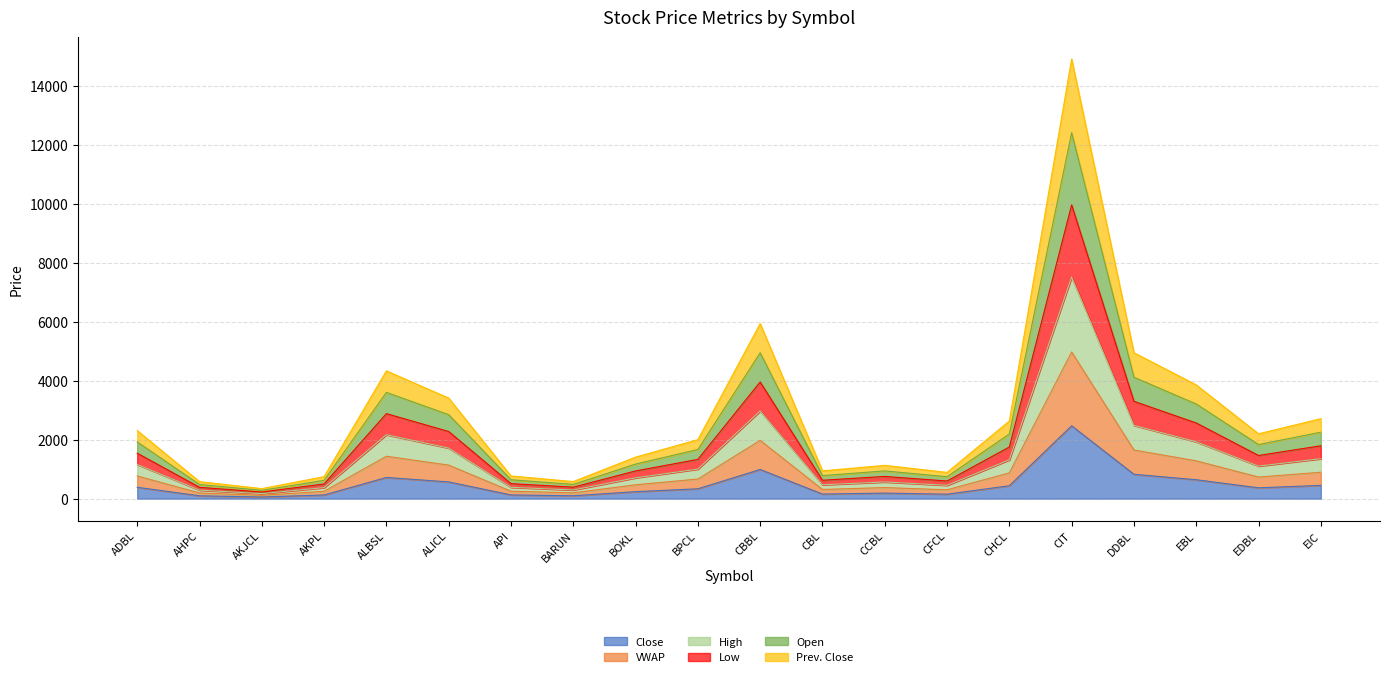

What is the label of the 14th point from the left?

CFCL